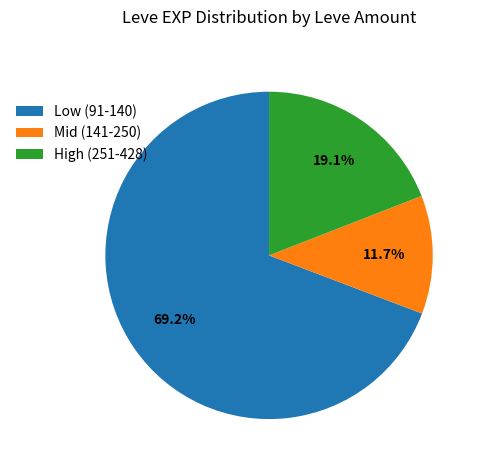

Which slice is the smallest?

Mid (141-250)